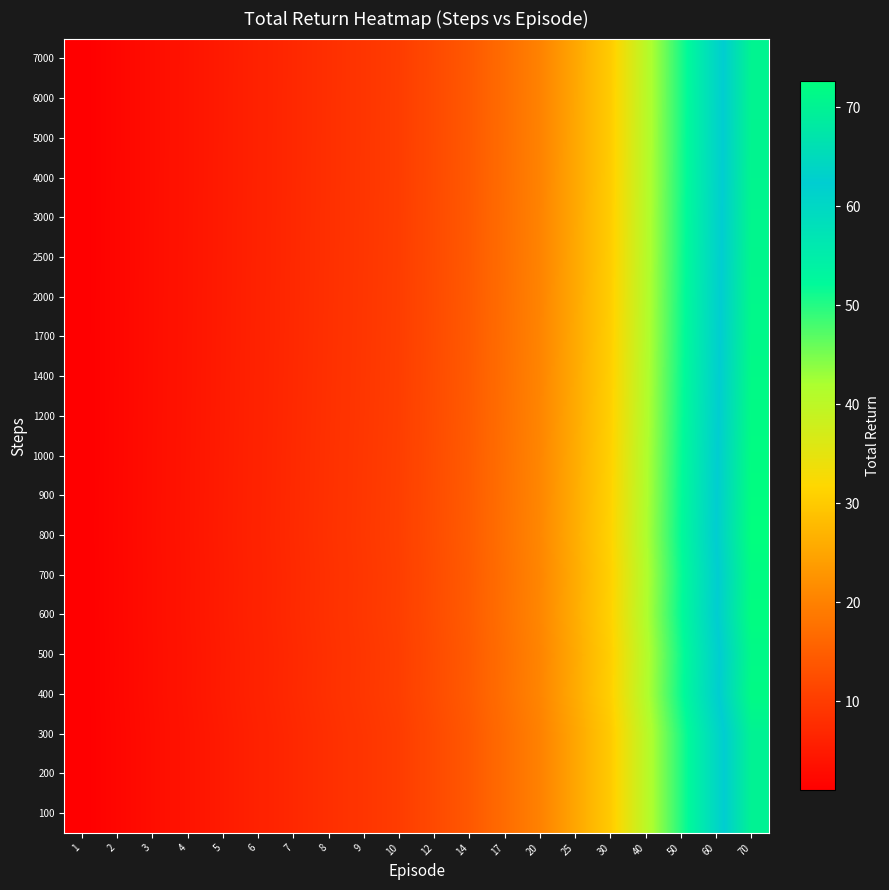

Reading left to right, what are all the values shown in this chart?

100: 1=1.0	2=2.0	3=3.0	4=4.0	5=5.0	6=6.0	7=7.0	8=8.0	9=9.0	10=10.0	12=12.0	14=14.0	17=17.0	20=20.0	25=25.0	30=30.0	40=40.0	50=50.0	60=60.0	70=70.0
200: 1=1.0	2=2.0	3=3.0	4=4.0	5=5.0	6=6.0	7=7.0	8=8.0	9=9.0	10=10.0	12=12.0	14=14.0	17=17.0	20=20.0	25=25.0	30=30.0	40=40.0	50=50.0	60=60.0	70=70.0
300: 1=1.0	2=2.0	3=3.0	4=4.0	5=5.0	6=6.0	7=7.0	8=8.0	9=9.0	10=10.0	12=12.0	14=14.0	17=17.0	20=20.0	25=25.0	30=30.0	40=40.0	50=50.0	60=60.0	70=70.0
400: 1=1.0	2=2.0	3=3.1	4=4.1	5=5.1	6=6.1	7=7.2	8=8.2	9=9.2	10=10.2	12=12.3	14=14.3	17=17.4	20=20.5	25=25.6	30=30.7	40=41.0	50=51.2	60=61.5	70=71.8
500: 1=1.0	2=2.0	3=3.1	4=4.1	5=5.1	6=6.1	7=7.1	8=8.2	9=9.2	10=10.2	12=12.2	14=14.3	17=17.3	20=20.4	25=25.5	30=30.6	40=40.8	50=51.0	60=61.2	70=71.4
600: 1=1.0	2=2.1	3=3.1	4=4.1	5=5.2	6=6.2	7=7.2	8=8.3	9=9.3	10=10.3	12=12.4	14=14.5	17=17.6	20=20.7	25=25.8	30=31.0	40=41.3	50=51.7	60=62.0	70=72.3
700: 1=1.0	2=2.1	3=3.1	4=4.1	5=5.1	6=6.2	7=7.2	8=8.2	9=9.3	10=10.3	12=12.3	14=14.4	17=17.5	20=20.6	25=25.7	30=30.9	40=41.1	50=51.4	60=61.7	70=72.0
800: 1=1.0	2=2.1	3=3.1	4=4.2	5=5.2	6=6.2	7=7.3	8=8.3	9=9.3	10=10.4	12=12.5	14=14.5	17=17.6	20=20.8	25=25.9	30=31.1	40=41.5	50=51.9	60=62.3	70=72.6
900: 1=1.0	2=2.1	3=3.1	4=4.1	5=5.2	6=6.2	7=7.2	8=8.3	9=9.3	10=10.3	12=12.4	14=14.5	17=17.6	20=20.7	25=25.8	30=31.0	40=41.3	50=51.7	60=62.0	70=72.3
1000: 1=1.0	2=2.1	3=3.1	4=4.1	5=5.2	6=6.2	7=7.2	8=8.2	9=9.3	10=10.3	12=12.4	14=14.4	17=17.5	20=20.6	25=25.8	30=30.9	40=41.2	50=51.5	60=61.8	70=72.1
1200: 1=1.0	2=2.0	3=3.1	4=4.1	5=5.1	6=6.2	7=7.2	8=8.2	9=9.2	10=10.3	12=12.3	14=14.4	17=17.4	20=20.5	25=25.6	30=30.8	40=41.0	50=51.3	60=61.5	70=71.8
1400: 1=1.0	2=2.0	3=3.1	4=4.1	5=5.1	6=6.1	7=7.2	8=8.2	9=9.2	10=10.2	12=12.3	14=14.3	17=17.4	20=20.4	25=25.5	30=30.6	40=40.9	50=51.1	60=61.3	70=71.5
1700: 1=1.0	2=2.0	3=3.1	4=4.1	5=5.1	6=6.1	7=7.1	8=8.1	9=9.2	10=10.2	12=12.2	14=14.2	17=17.3	20=20.4	25=25.4	30=30.5	40=40.7	50=50.9	60=61.1	70=71.2
2000: 1=1.0	2=2.0	3=3.0	4=4.1	5=5.1	6=6.1	7=7.1	8=8.1	9=9.1	10=10.2	12=12.2	14=14.2	17=17.3	20=20.3	25=25.4	30=30.5	40=40.6	50=50.8	60=60.9	70=71.0
2500: 1=1.0	2=2.0	3=3.0	4=4.0	5=5.1	6=6.1	7=7.1	8=8.1	9=9.1	10=10.1	12=12.1	14=14.2	17=17.2	20=20.2	25=25.3	30=30.4	40=40.5	50=50.6	60=60.7	70=70.8
3000: 1=1.0	2=2.0	3=3.0	4=4.0	5=5.0	6=6.1	7=7.1	8=8.1	9=9.1	10=10.1	12=12.1	14=14.1	17=17.2	20=20.2	25=25.2	30=30.3	40=40.4	50=50.5	60=60.6	70=70.7
4000: 1=1.0	2=2.0	3=3.0	4=4.0	5=5.0	6=6.0	7=7.1	8=8.1	9=9.1	10=10.1	12=12.1	14=14.1	17=17.1	20=20.1	25=25.2	30=30.2	40=40.3	50=50.4	60=60.4	70=70.5
5000: 1=1.0	2=2.0	3=3.0	4=4.0	5=5.0	6=6.0	7=7.0	8=8.0	9=9.1	10=10.1	12=12.1	14=14.1	17=17.1	20=20.1	25=25.1	30=30.2	40=40.2	50=50.3	60=60.4	70=70.4
6000: 1=1.0	2=2.0	3=3.0	4=4.0	5=5.0	6=6.0	7=7.0	8=8.0	9=9.0	10=10.0	12=12.1	14=14.1	17=17.1	20=20.1	25=25.1	30=30.1	40=40.2	50=50.2	60=60.3	70=70.3
7000: 1=1.0	2=2.0	3=3.0	4=4.0	5=5.0	6=6.0	7=7.0	8=8.0	9=9.0	10=10.0	12=12.1	14=14.1	17=17.1	20=20.1	25=25.1	30=30.1	40=40.2	50=50.2	60=60.3	70=70.3